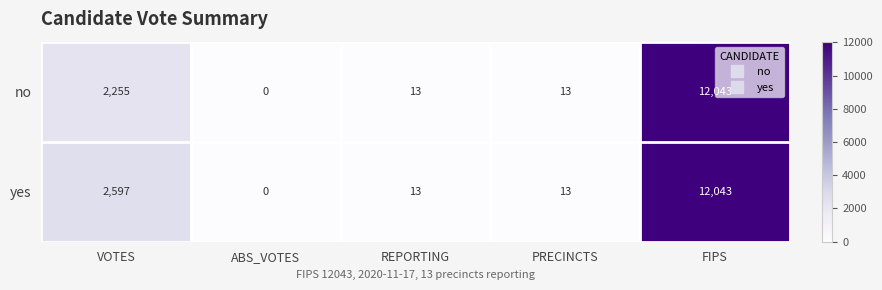

Which label corresponds to the smallest value in the chart?

ABS_VOTES